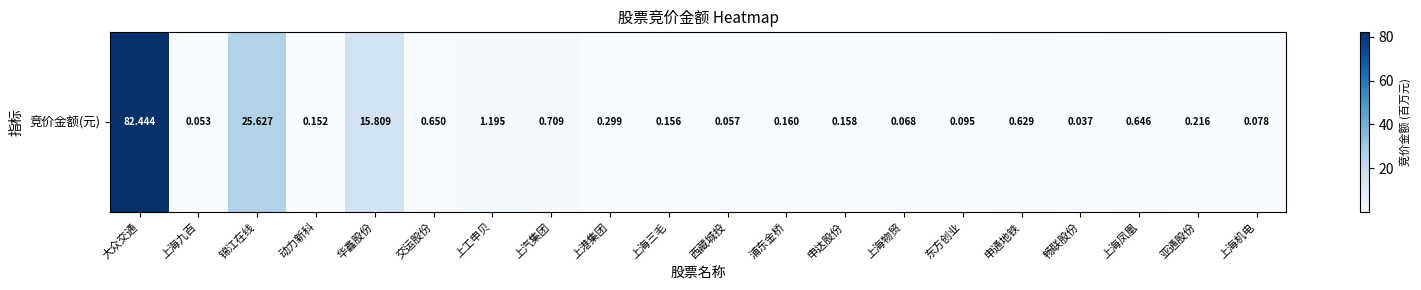

What is the greatest value displayed?

82.4